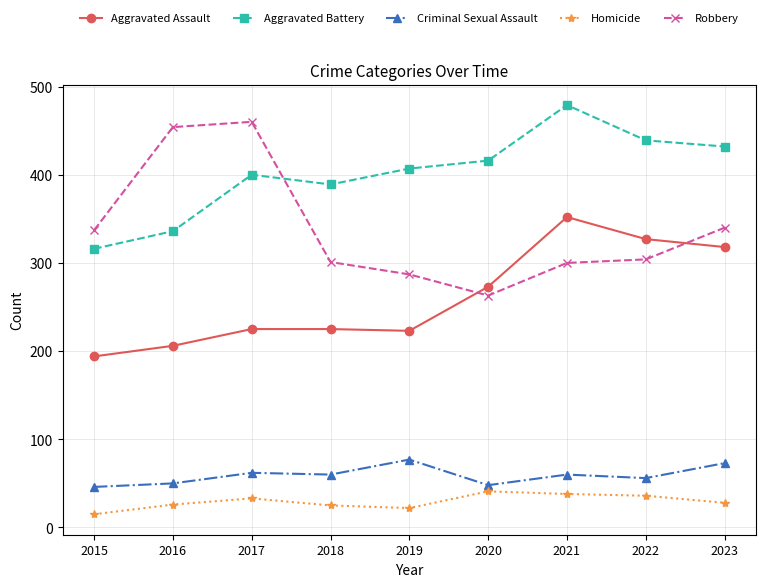

Does the chart have visible grid lines?

Yes